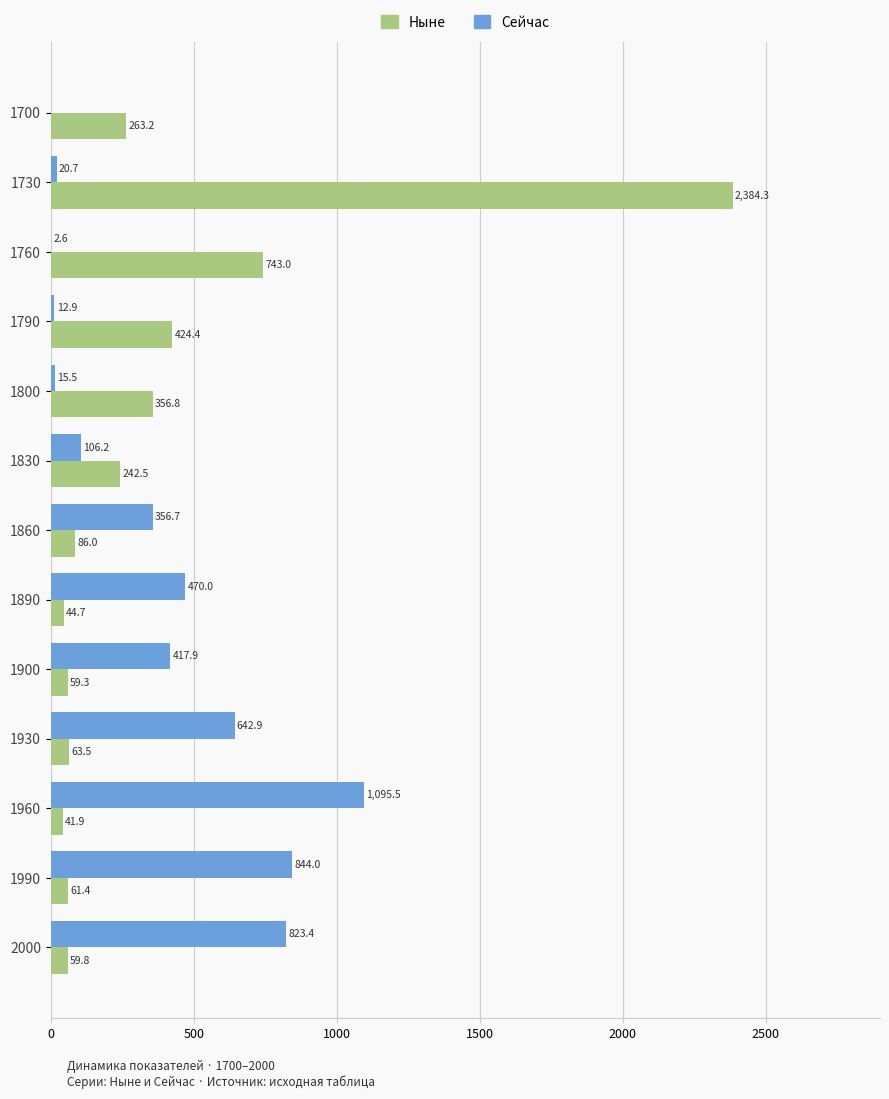

At which label does Ныне reach its peak?

1730